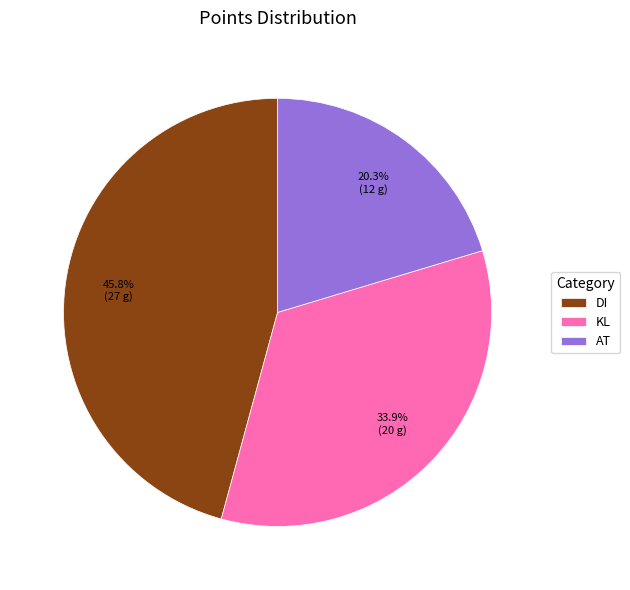

Which slice is the largest?

DI